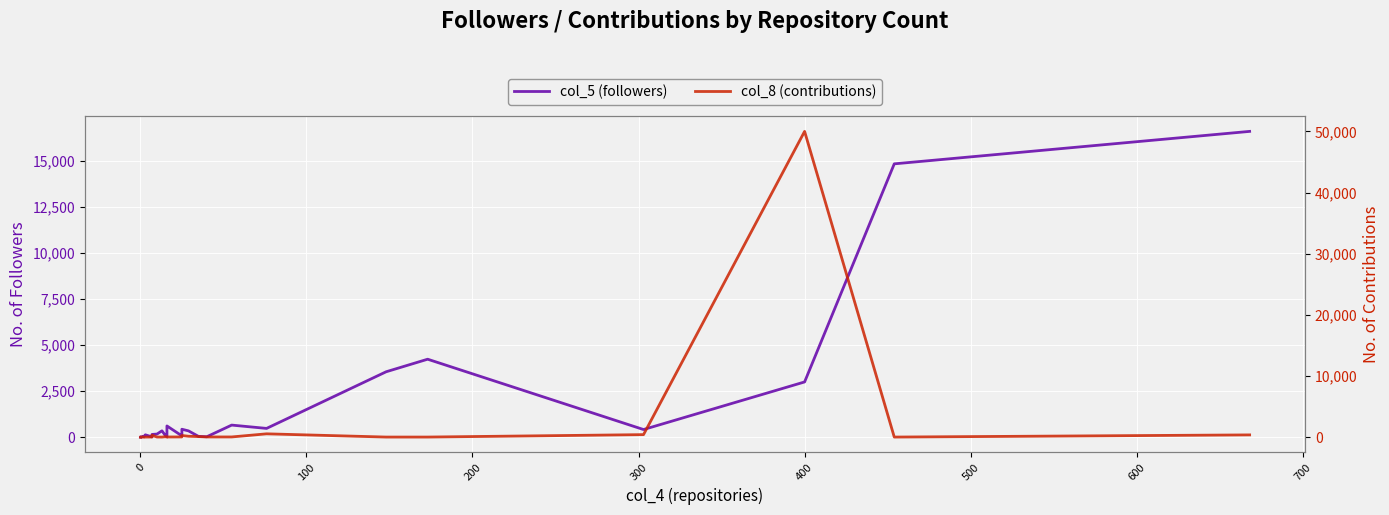

How many lines are shown in the chart?

2